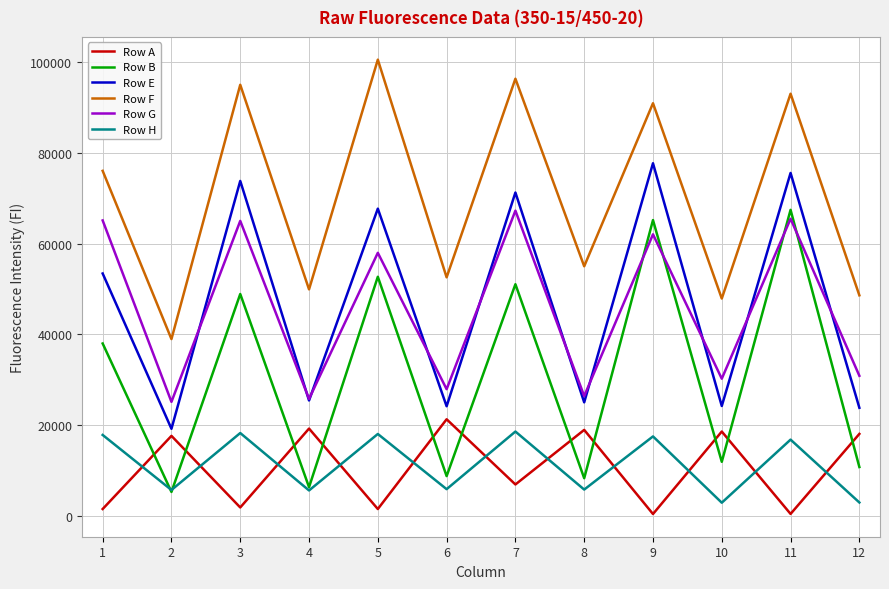

The value of Row H at 12 is 2949. True or false?

True